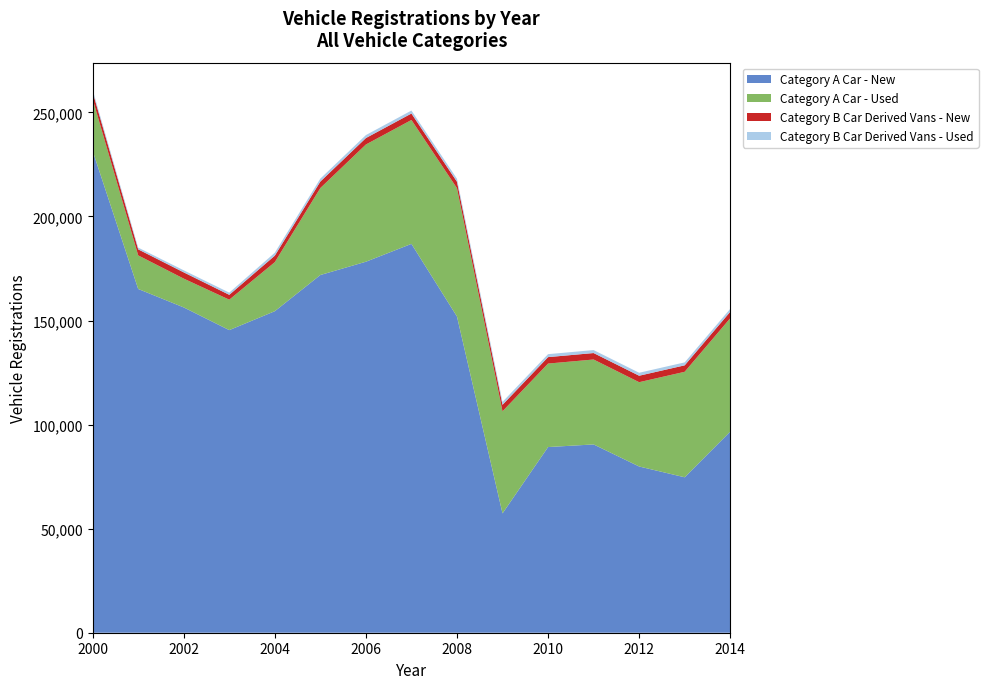

Reading left to right, list all the values displayed in this chart.

Category A Car - New: 2000=231539	2001=165174	2002=156313	2003=145406	2004=154497	2005=171881	2006=178265	2007=186841	2008=151948	2009=57337	2010=89212	2011=90477	2012=79874	2013=74689	2014=96630
Category A Car - Used: 2000=24893	2001=16140	2002=13838	2003=14628	2004=23573	2005=41801	2006=56327	2007=59539	2008=61651	2009=49073	2010=40115	2011=40809	2012=40512	2013=50687	2014=54471
Category B Car Derived Vans - New: 2000=3345	2001=2891	2002=2999	2003=2318	2004=3100	2005=3100	2006=3100	2007=3100	2008=3100	2009=3100	2010=3100	2011=3100	2012=3100	2013=3100	2014=3100
Category B Car Derived Vans - Used: 2000=1094	2001=852	2002=992	2003=1065	2004=1428	2005=1428	2006=1428	2007=1428	2008=1428	2009=1428	2010=1428	2011=1428	2012=1428	2013=1428	2014=1428